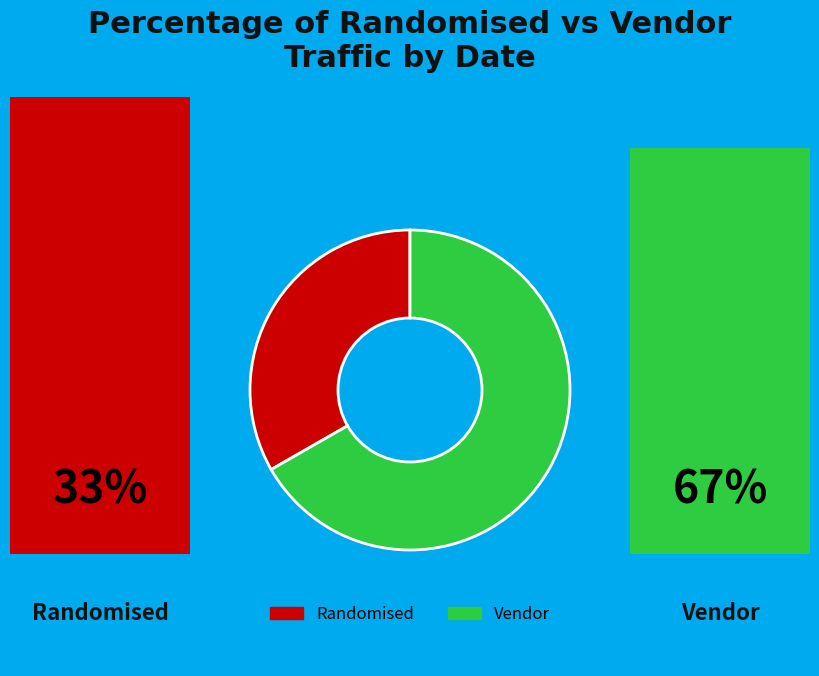

How many slices are in this pie chart?

2